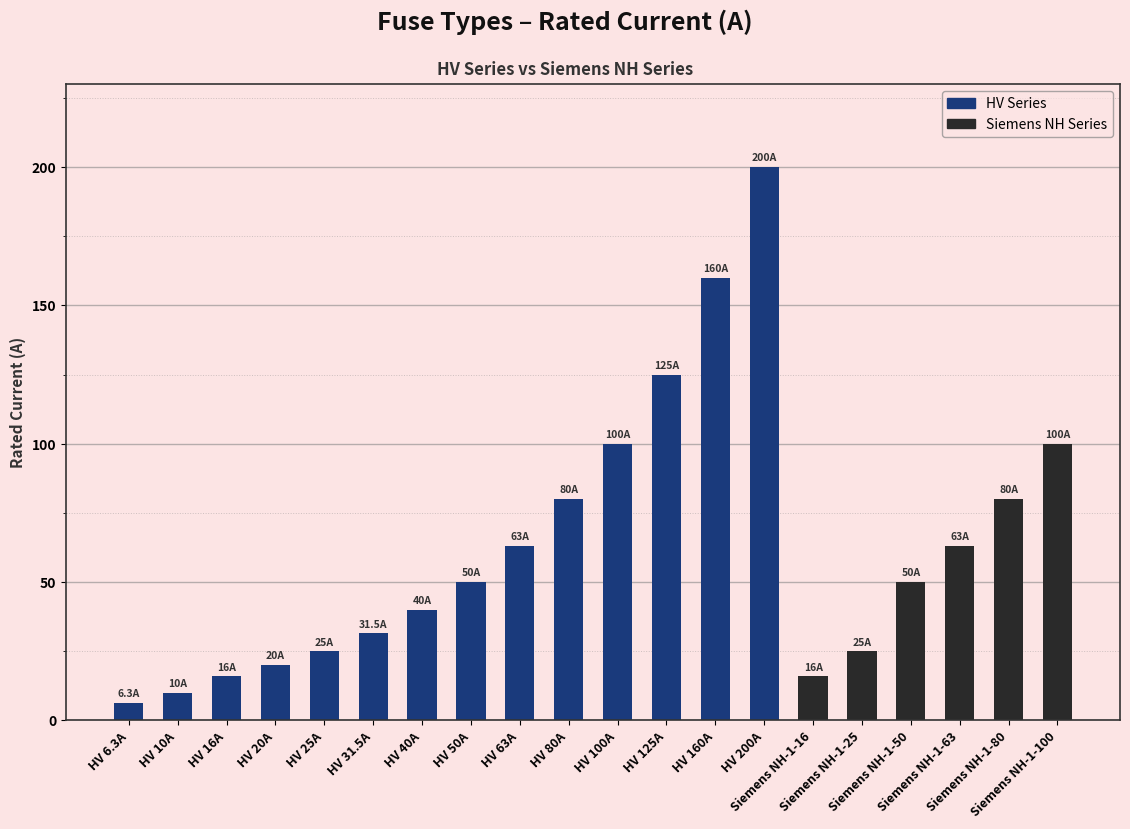

At which label is the value closest to 103?

HV 100A